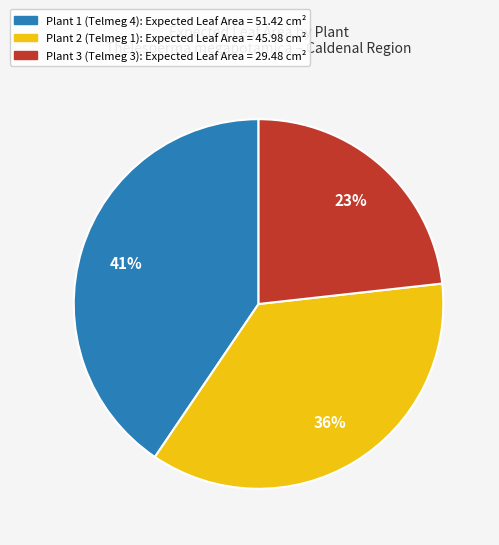

Is there a majority slice in this chart?

No